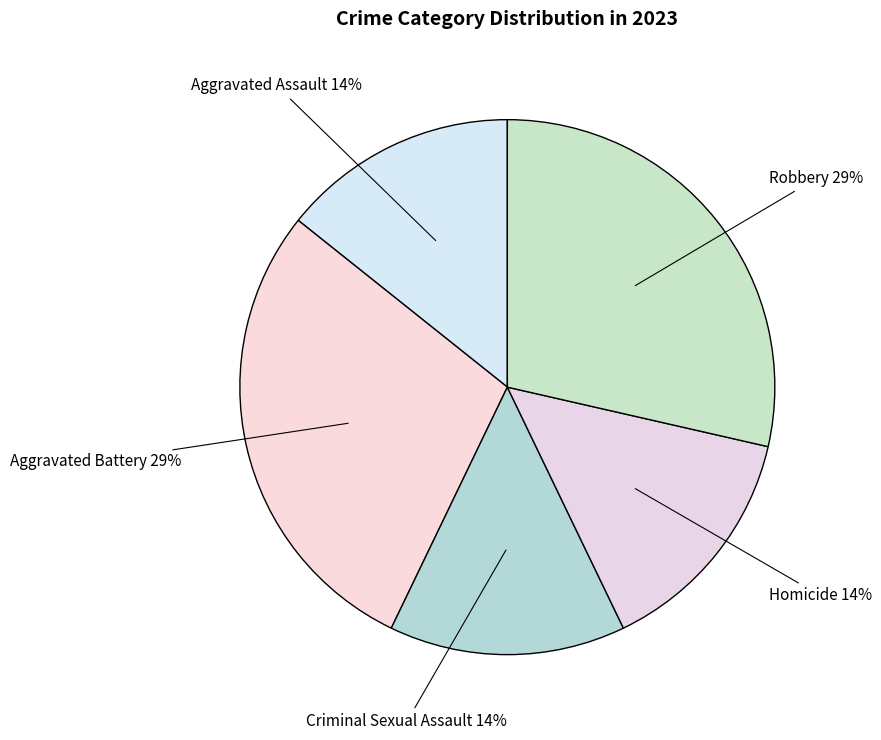

Which slice is the largest?

Aggravated Battery